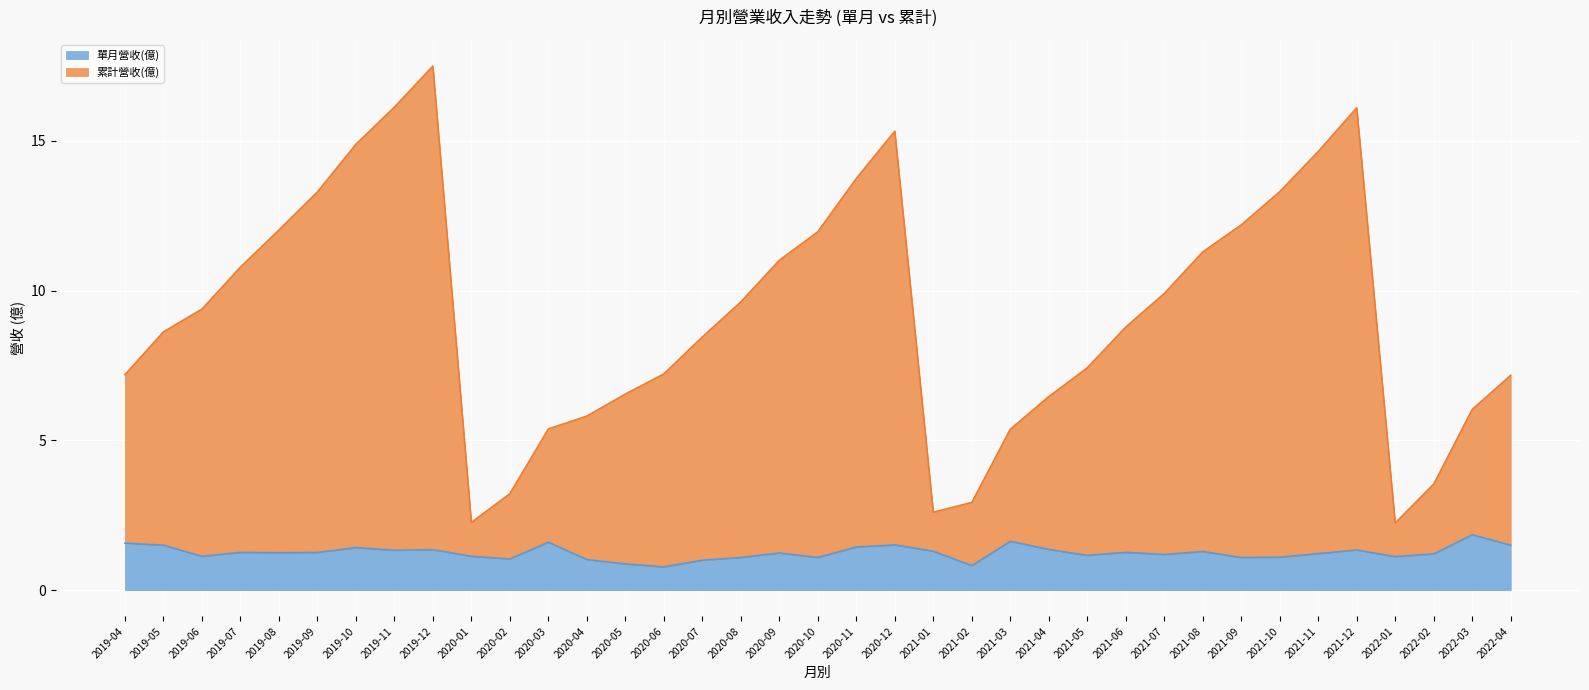

True or false: 累計營收(億) and 單月營收(億) cross at least once.

False